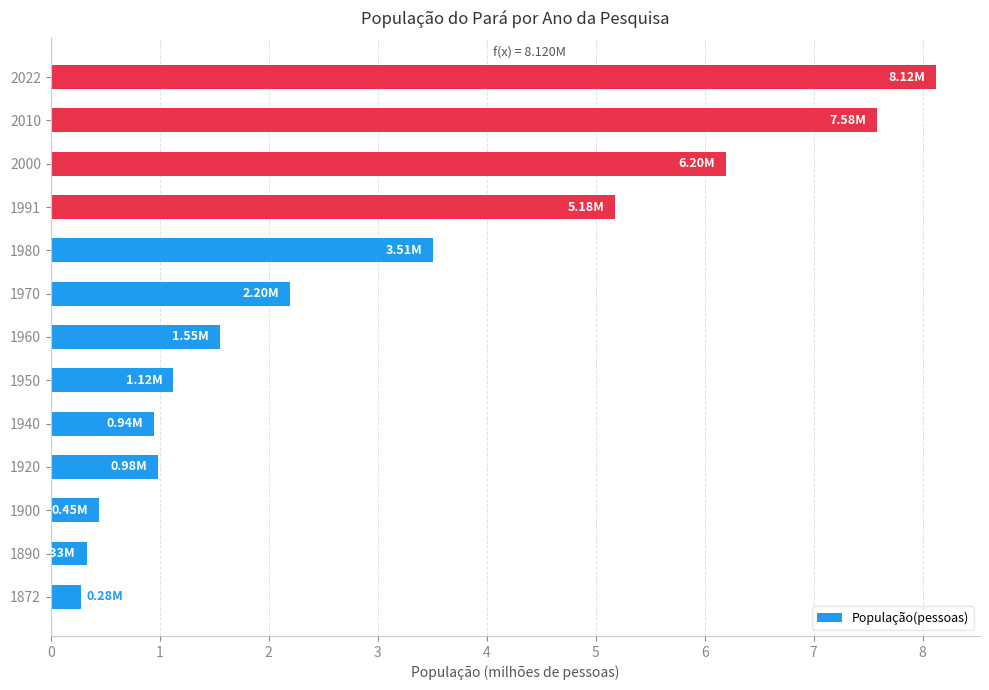

Between 1872 and 1970, which is larger?

1970